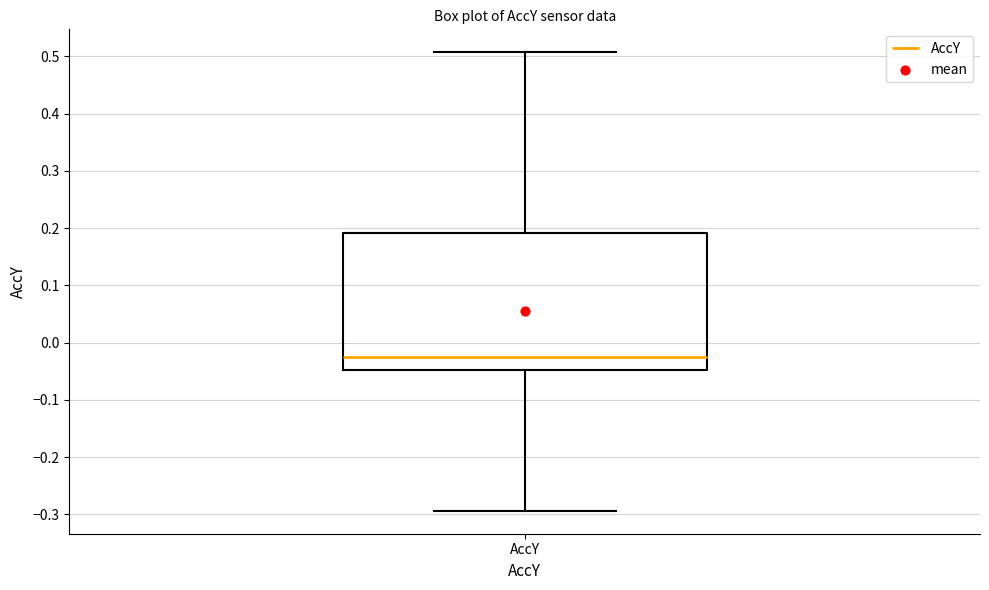

Read this box plot against the y-axis: the position of the median line, the range covered by the box, and the ends of both whiskers. The values are not printed on the chart, so give them approximately, as read against the axis.

median -0.02, box -0.05 to 0.19, whiskers -0.29 to 0.51